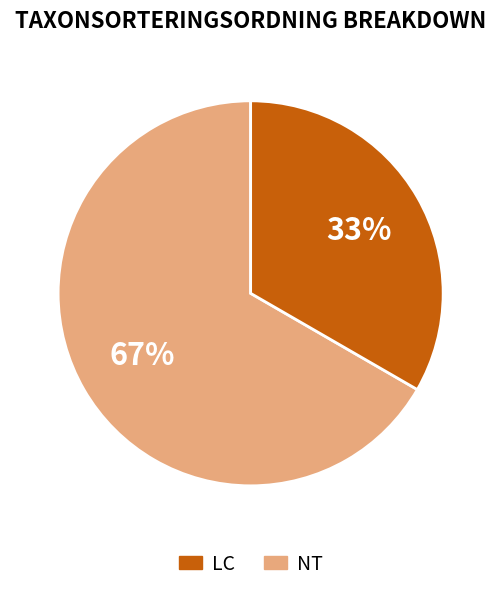

Is there any slice that represents more than half of the pie?

Yes